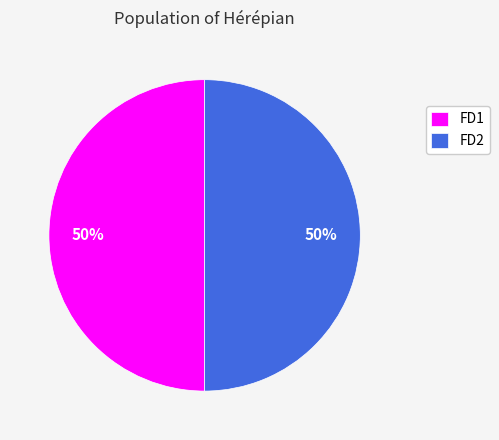

Approximately how many times larger is the value at FD2 compared to FD1?

1.0